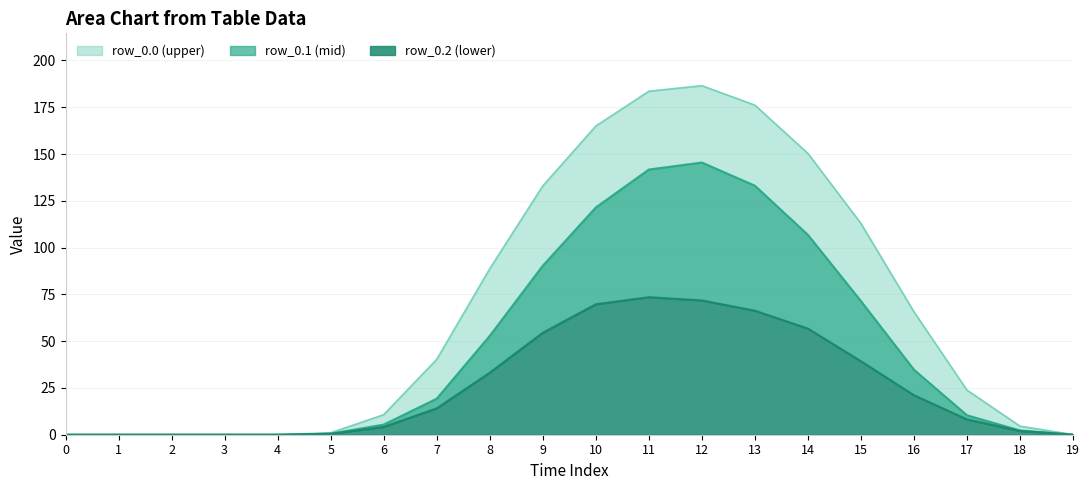

Rank the series at 12 from highest to lowest value.

row_0.0, row_0.1, row_0.2